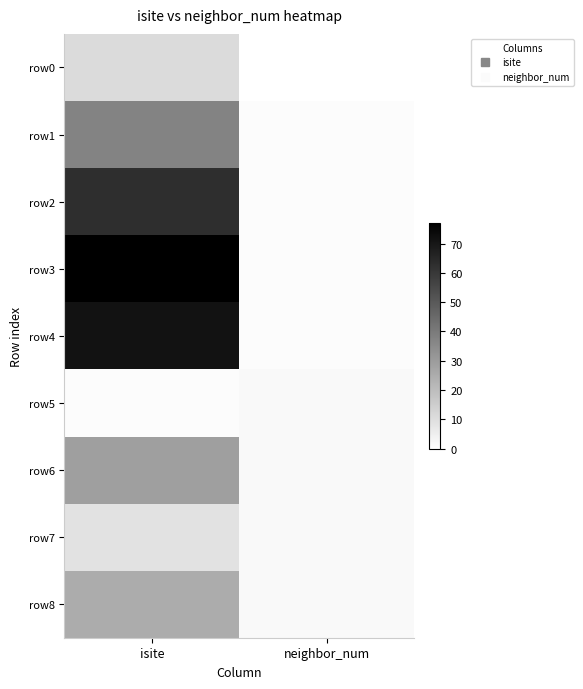

Rank the series by their maximum value, from lowest to highest.

row5, row7, row0, row8, row6, row1, row2, row4, row3